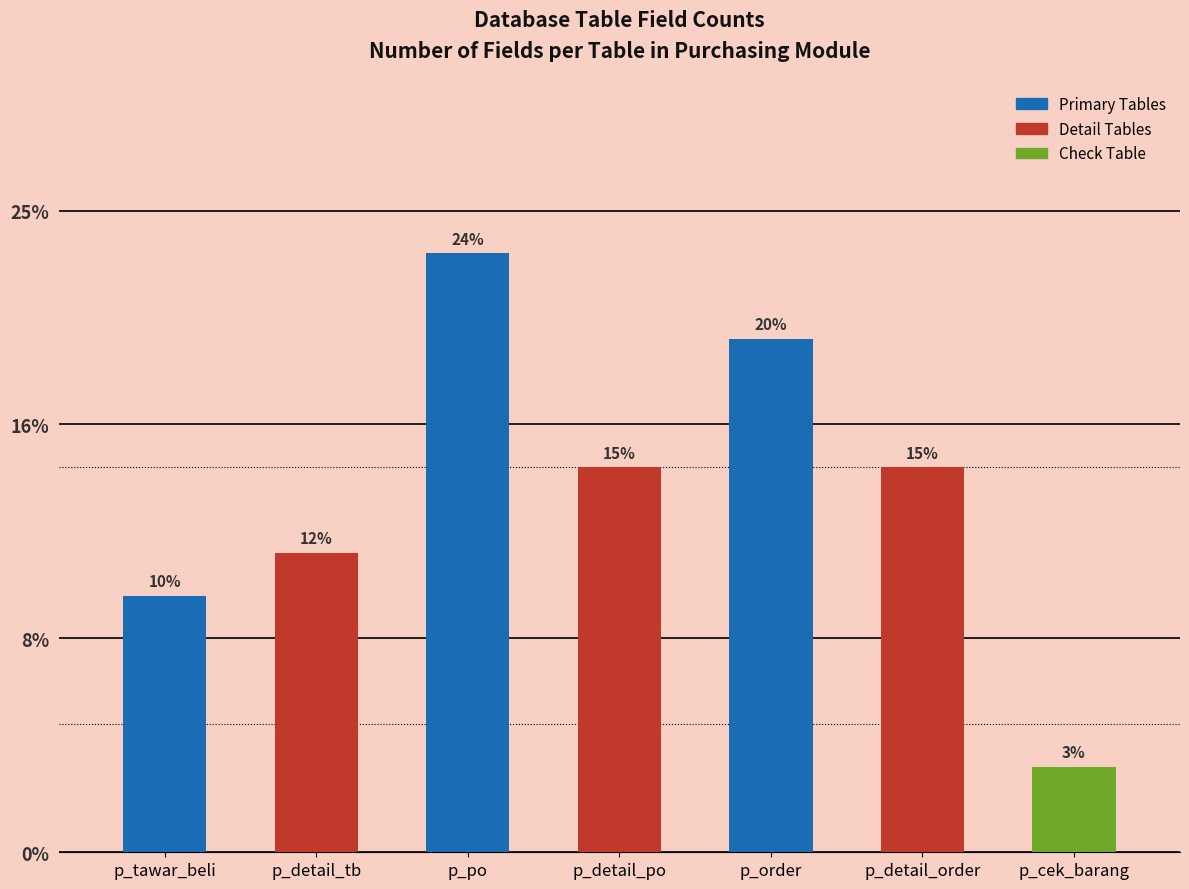

Are the bars grouped side by side (vs. stacked)?

No